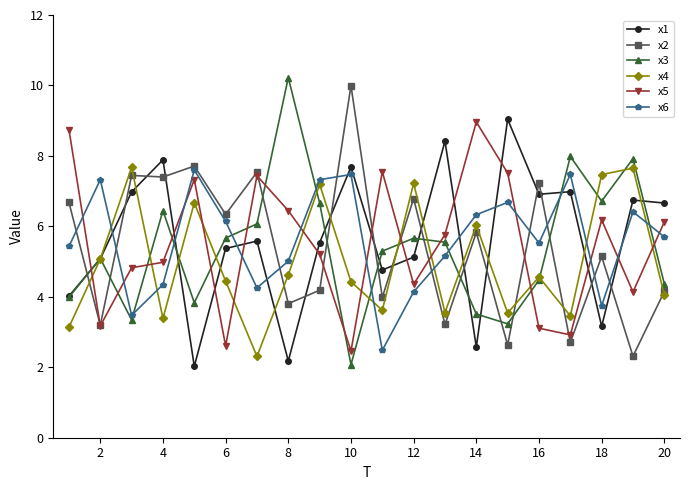

How many distinct data groups are displayed?

6